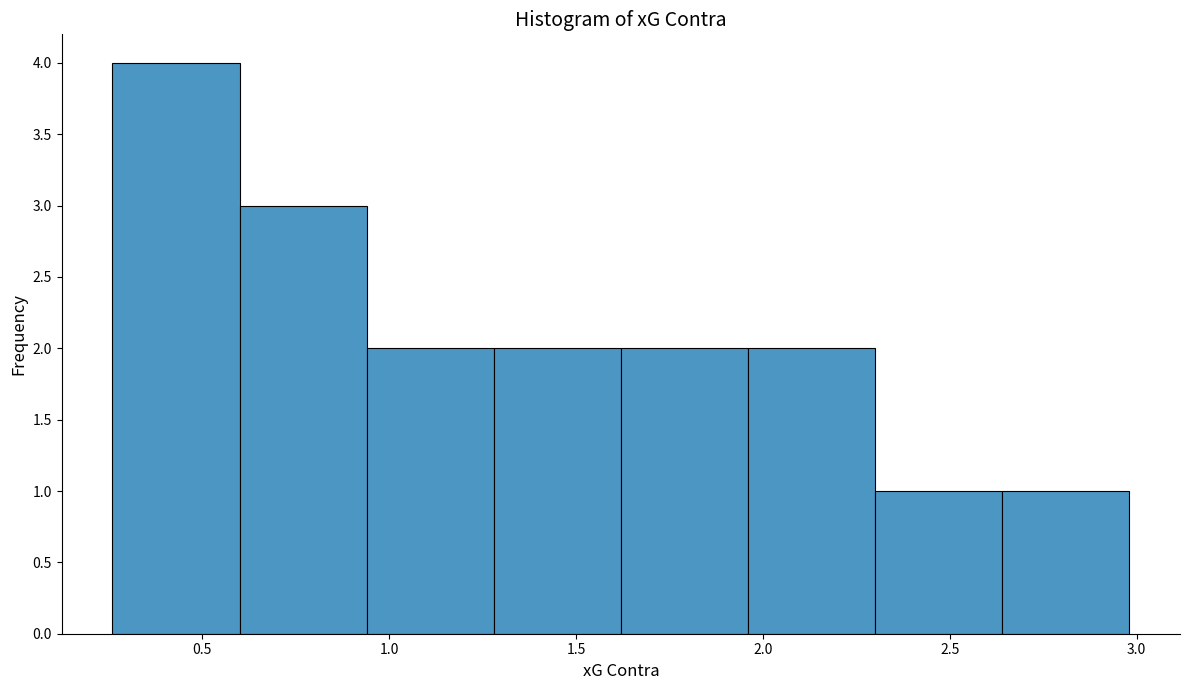

Reading left to right, transcribe this chart: for each bar, give the range it covers on the x-axis and its height. Neither the bar edges nor the heights are printed on the chart, so give them approximately, as read against the axes.

0.26 to 0.60: 4
0.60 to 0.94: 3
0.94 to 1.28: 2
1.28 to 1.62: 2
1.62 to 1.96: 2
1.96 to 2.30: 2
2.30 to 2.64: 1
2.64 to 2.98: 1